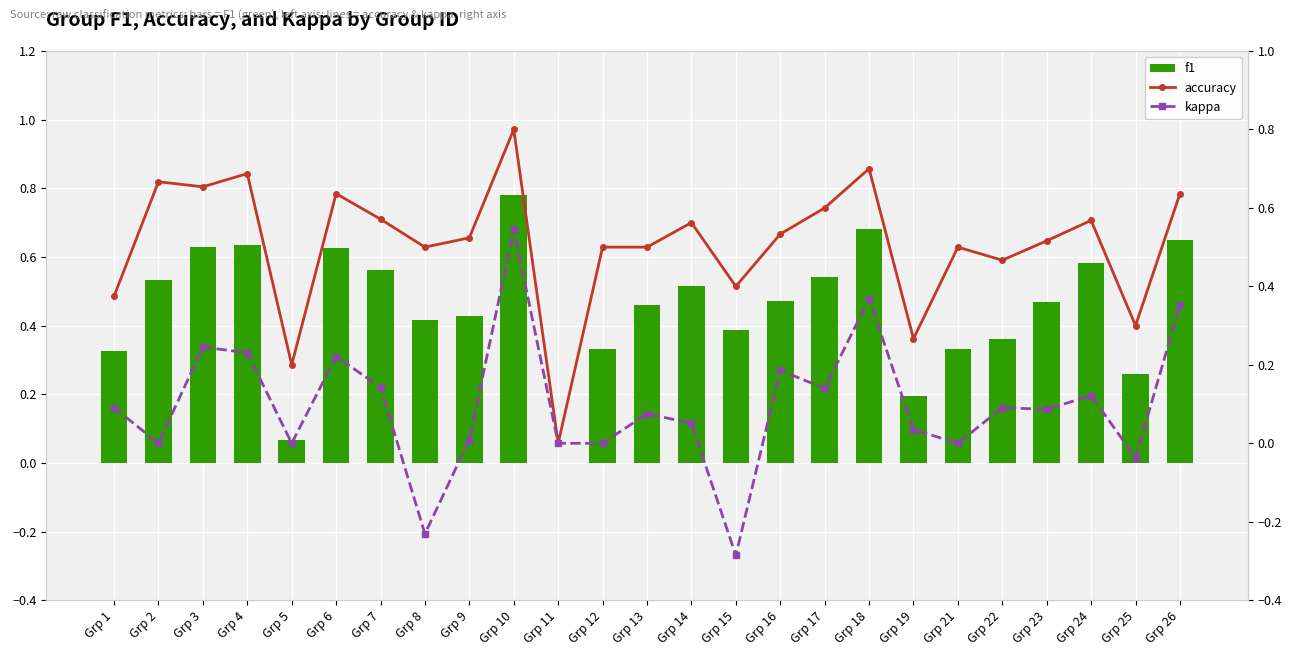

At which category does the chart reach its minimum across all series?

Grp 15